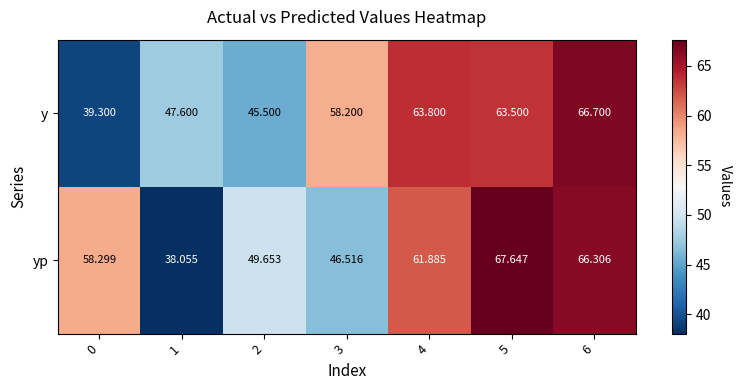

Rank the series by their maximum value, from highest to lowest.

yp, y